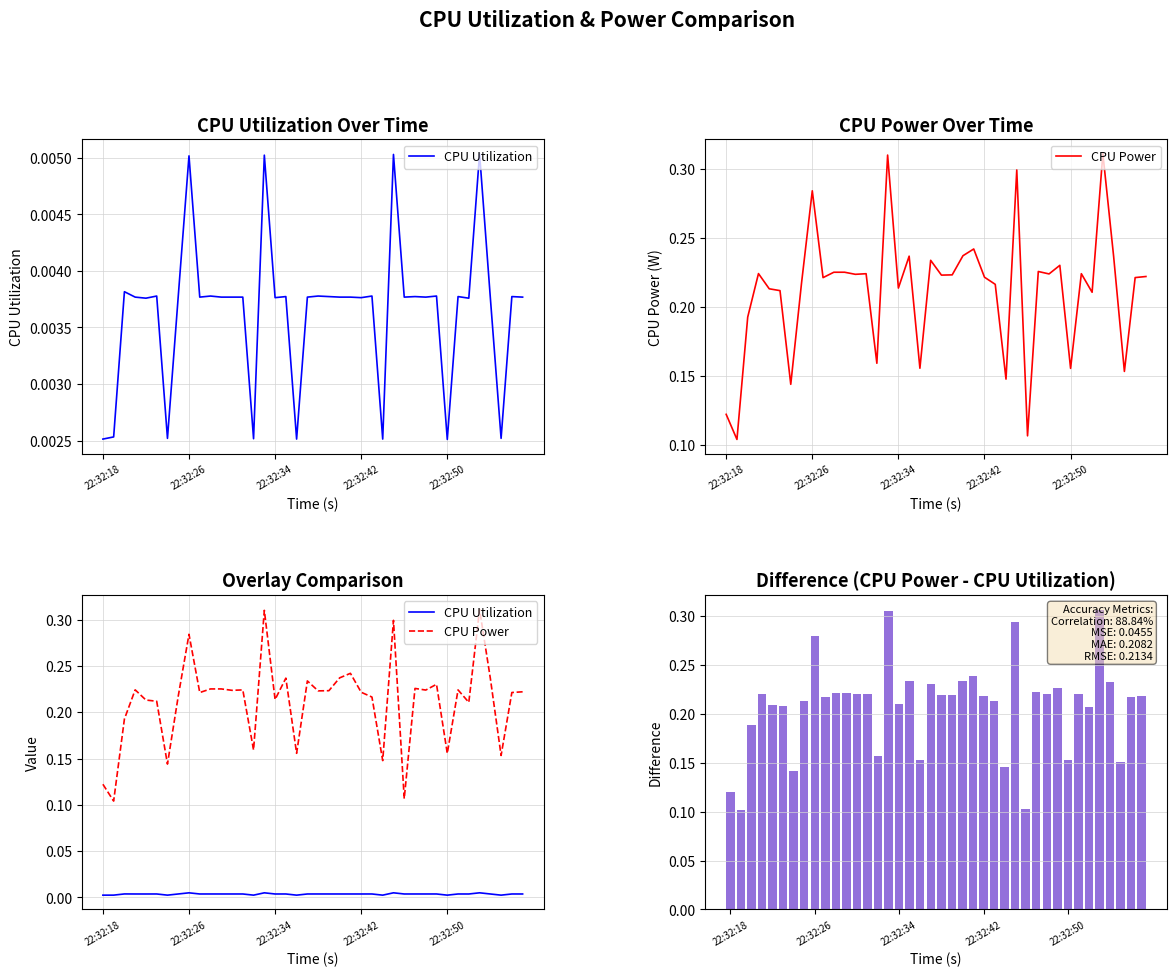

Is it true that Difference (Power - Utilization) equals 0.3 at 10?

False